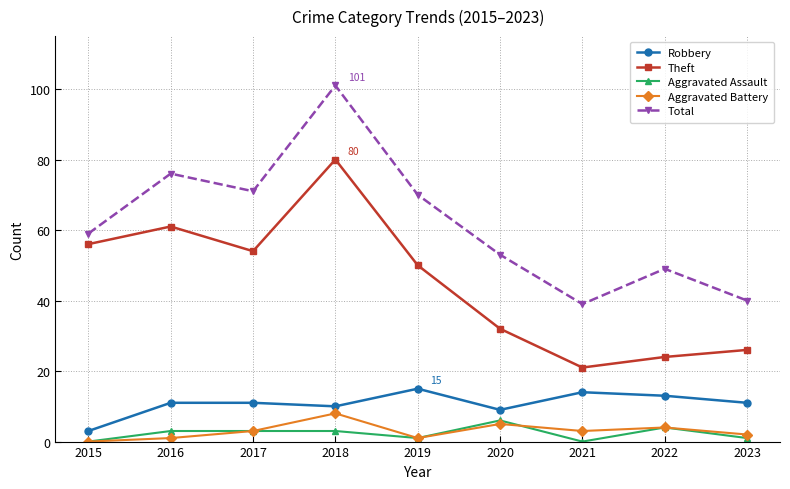

Rank the series at 2016 from highest to lowest value.

Total, Theft, Robbery, Aggravated Assault, Aggravated Battery